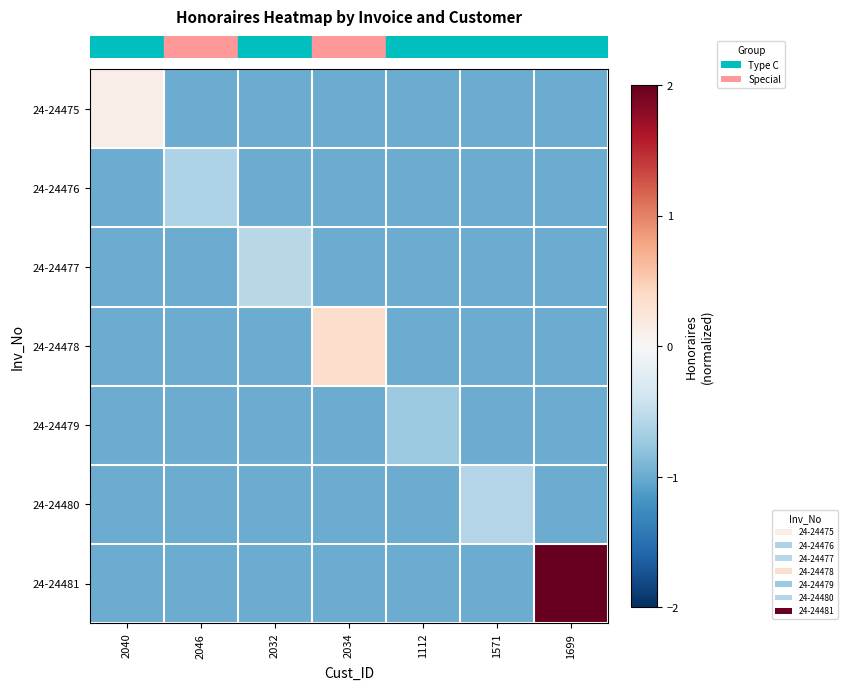

What is the difference between the highest and lowest values at 2046?

0.4